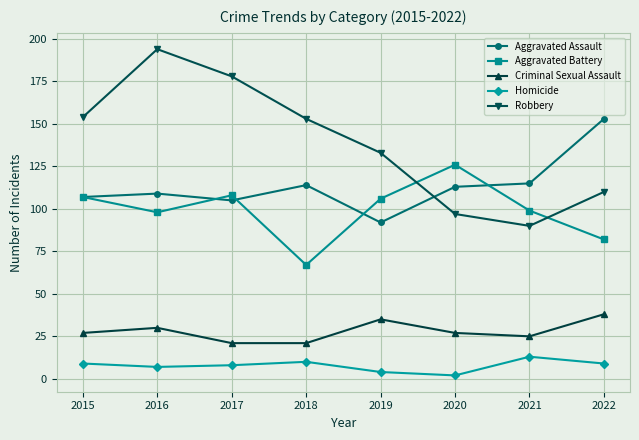

Which series has the largest range (max minus min)?

Robbery